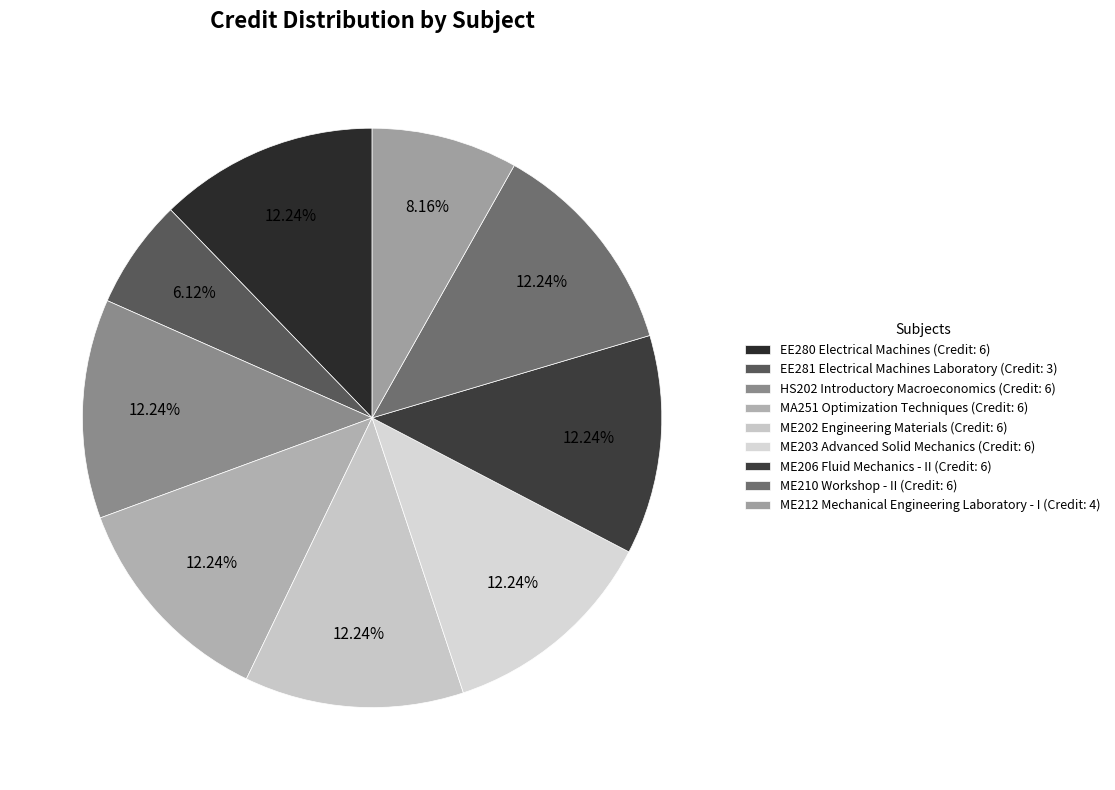

Rank the categories by value from highest to lowest.

EE280 Electrical Machines, HS202 Introductory Macroeconomics, MA251 Optimization Techniques, ME202 Engineering Materials, ME203 Advanced Solid Mechanics, ME206 Fluid Mechanics - II, ME210 Workshop - II, ME212 Mechanical Engineering Laboratory - I, EE281 Electrical Machines Laboratory